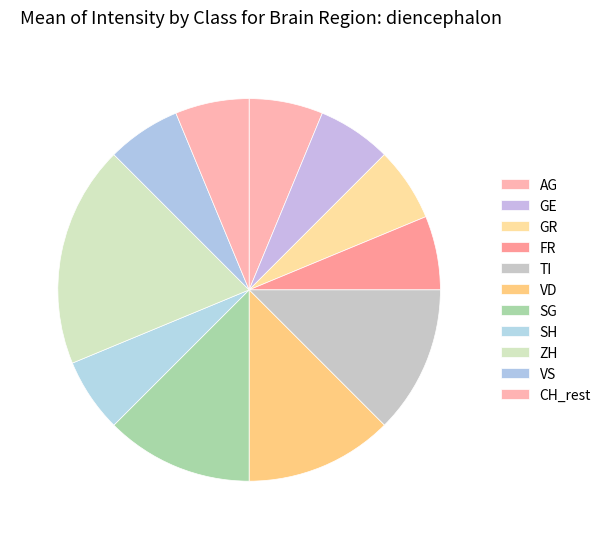

How many slices are in this pie chart?

11